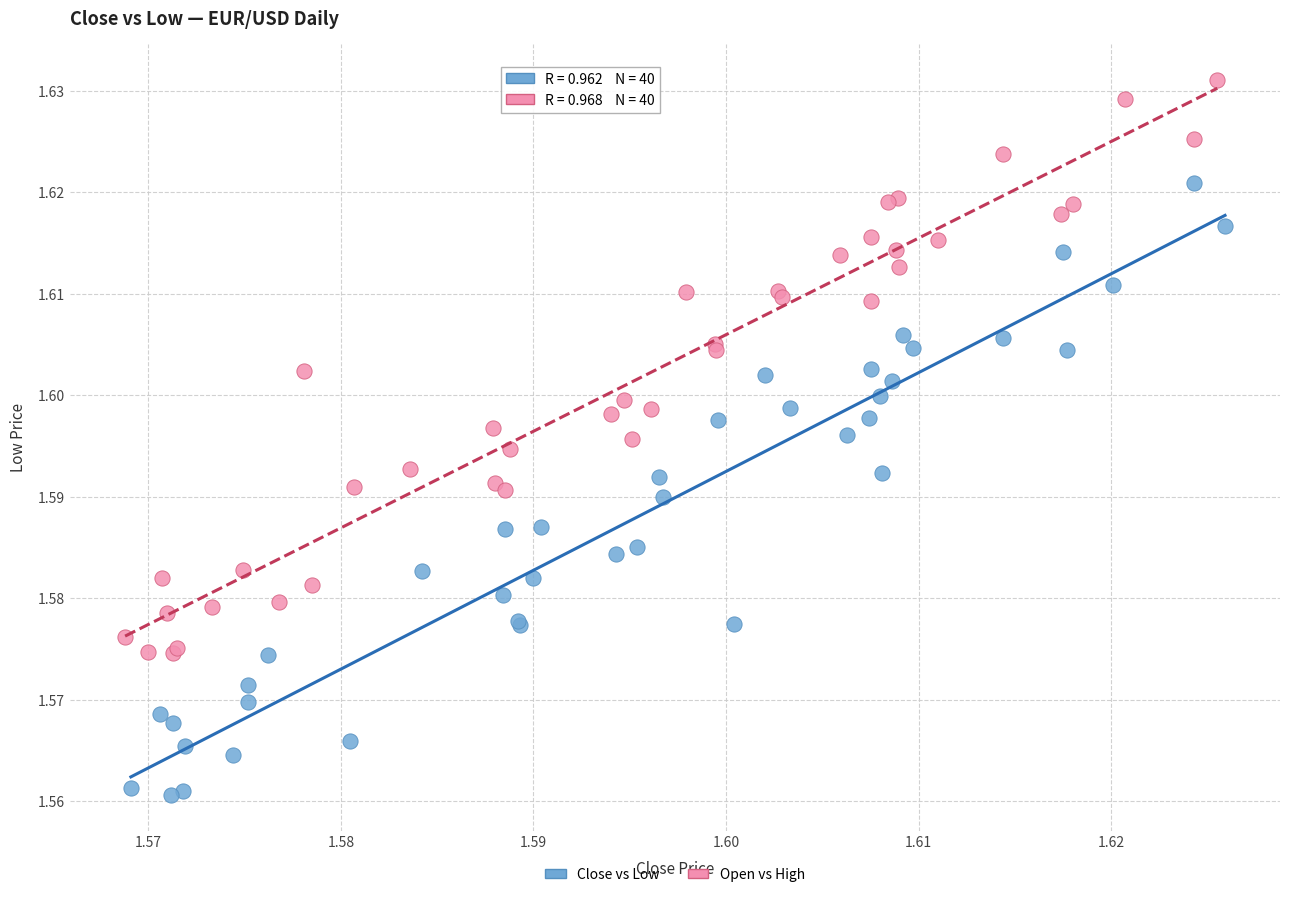

Which series contains the lowest Y value?

Close vs Low